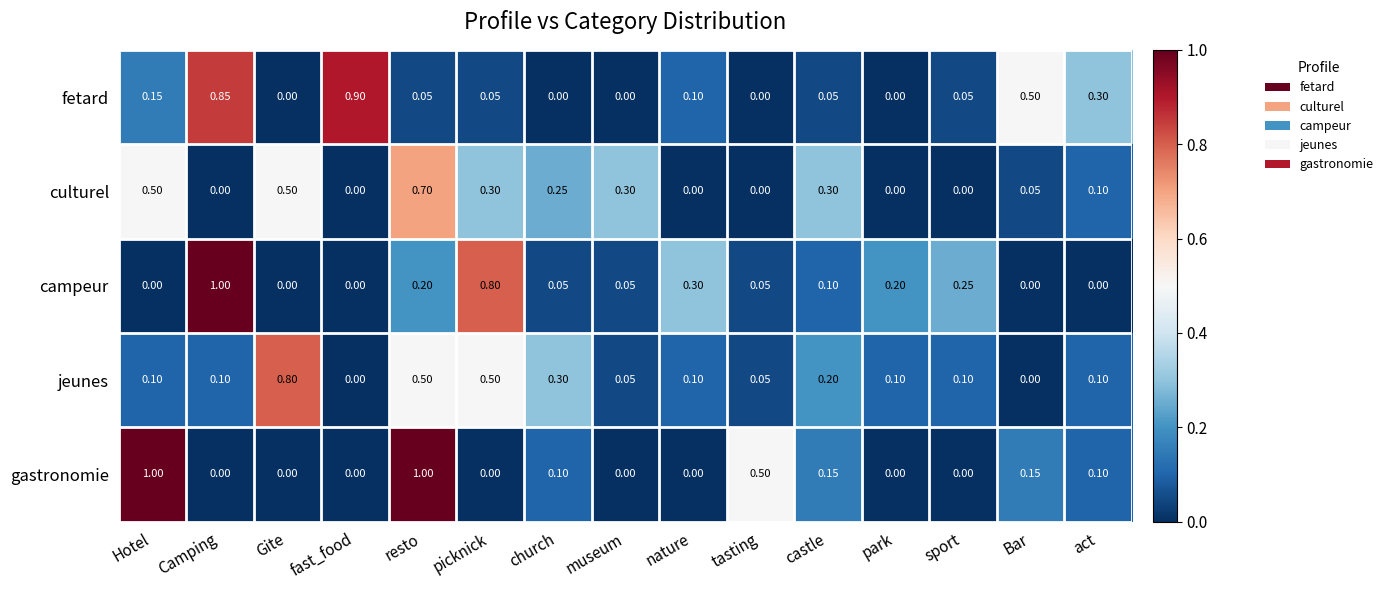

At which category is the sum across all series the highest?

resto